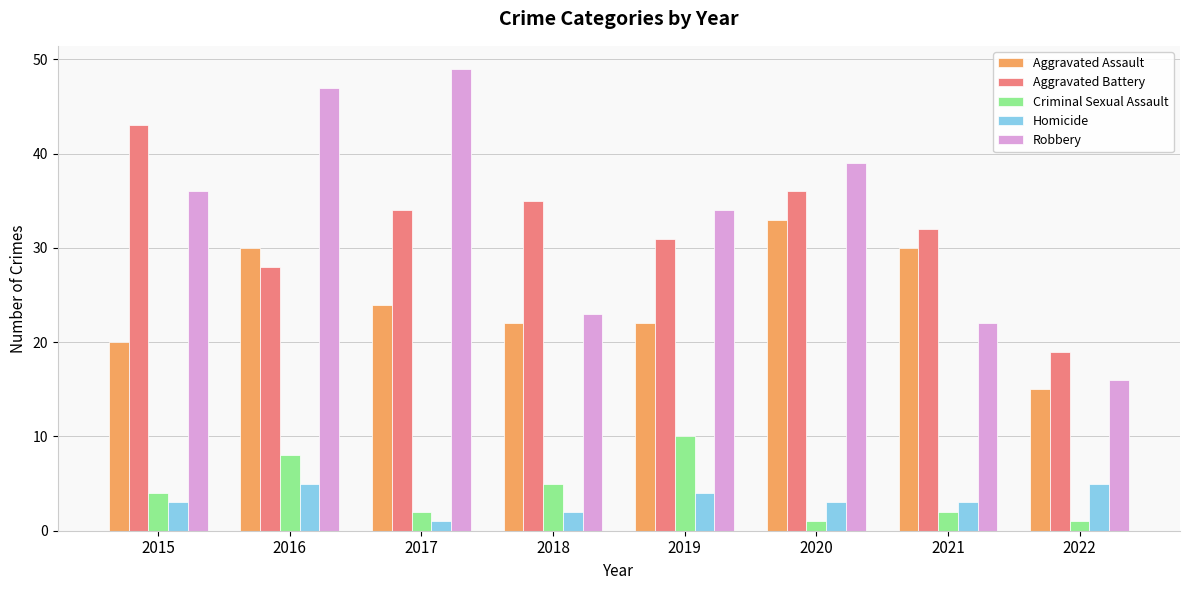

Is it true that Robbery equals 16 at 2022?

True